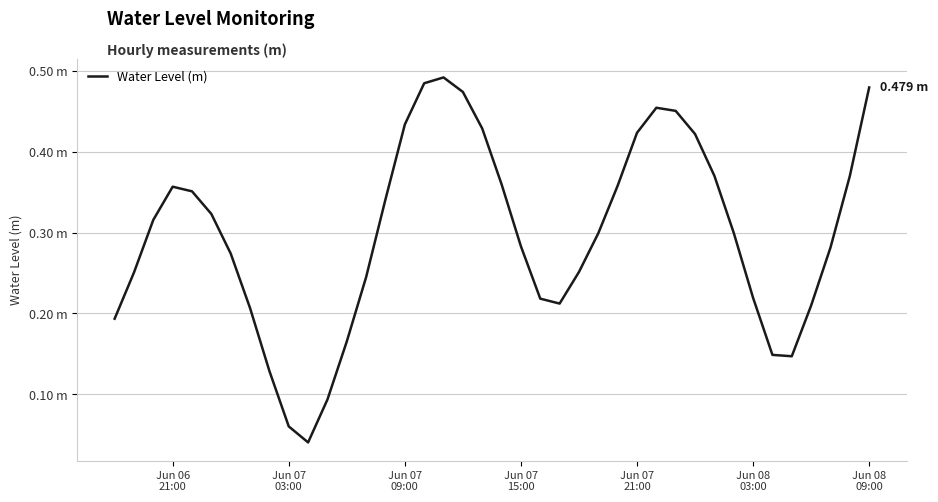

Does the chart display data point markers on the line(s)?

No